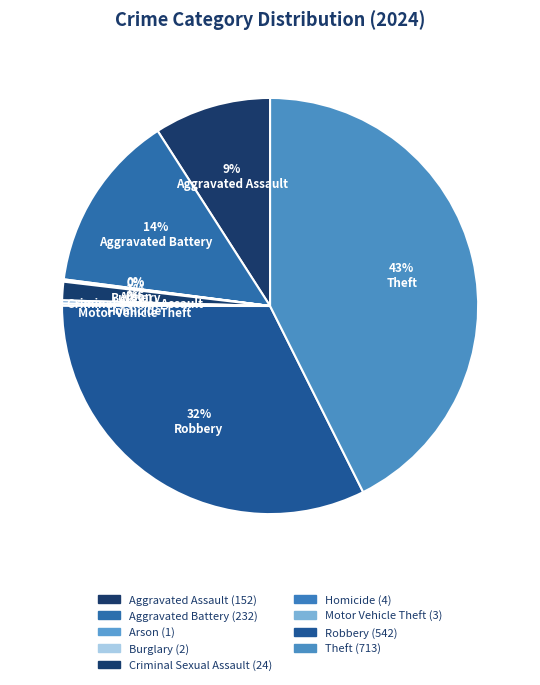

Which slice is the largest?

Theft